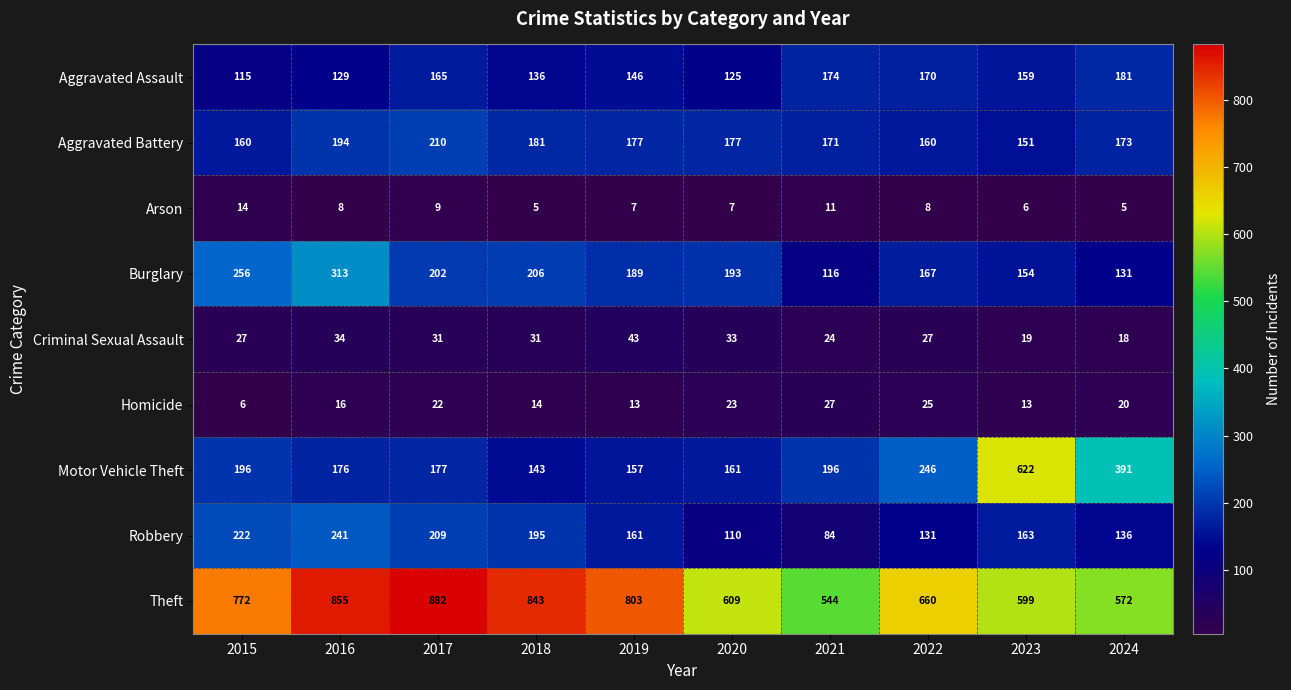

What is the lowest value of the Theft series?

544